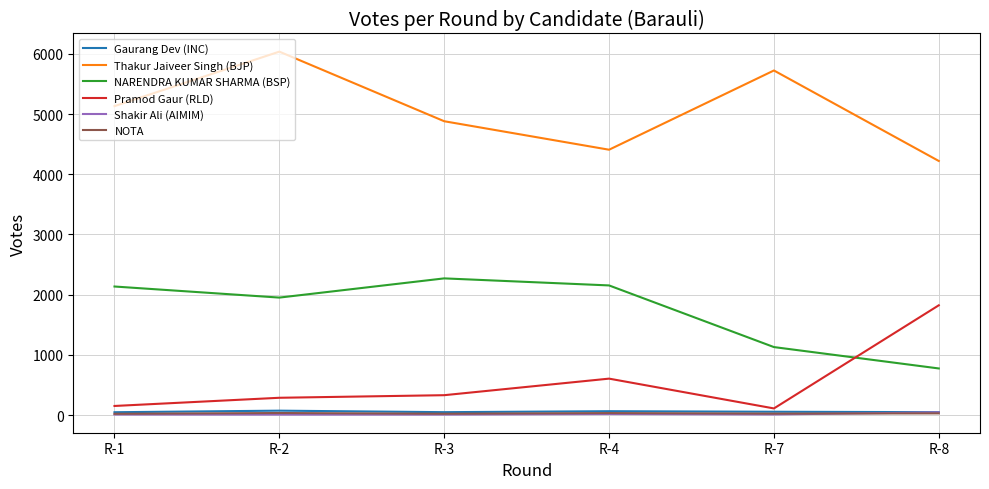

True or false: Pramod Gaur (RLD) and Thakur Jaiveer Singh (BJP) cross at least once.

False